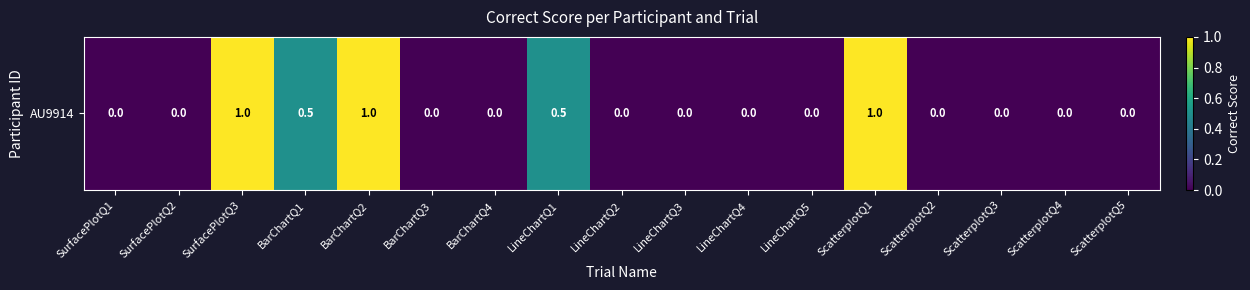

Rank the categories by value from lowest to highest.

SurfacePlotQ1, SurfacePlotQ2, BarChartQ3, BarChartQ4, LineChartQ2, LineChartQ3, LineChartQ4, LineChartQ5, ScatterplotQ2, ScatterplotQ3, ScatterplotQ4, ScatterplotQ5, BarChartQ1, LineChartQ1, SurfacePlotQ3, BarChartQ2, ScatterplotQ1